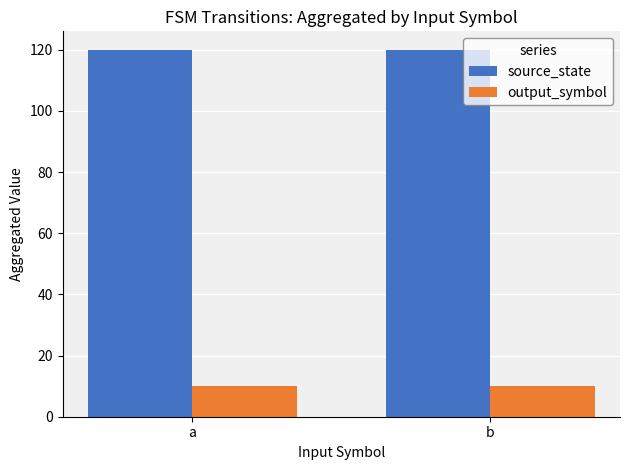

Are the bars horizontal?

No